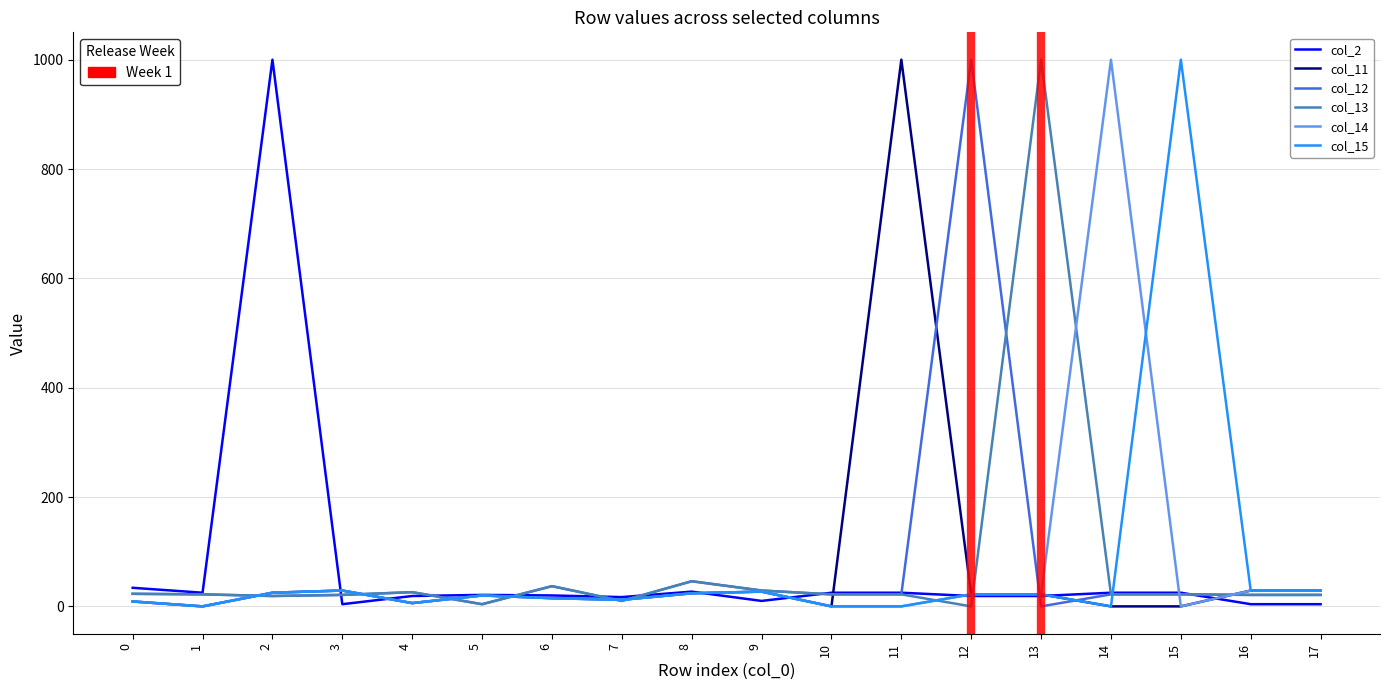

Reading left to right, list all the values displayed in this chart.

col_2: 34	25	1000	4	19	21	20	17	27	10	25	25	19	19	25	25	4	4
col_11: 9	0	25	29	6	20	15	12	24	27	0	1000	22	22	0	0	29	29
col_12: 23	22	19	21	26	4	37	10	46	29	22	22	1000	0	22	22	21	21
col_13: 23	22	19	21	26	4	37	10	46	29	22	22	0	1000	22	22	21	21
col_14: 9	0	25	29	6	20	15	12	24	27	0	0	22	22	1000	0	29	29
col_15: 9	0	25	29	6	20	15	12	24	27	0	0	22	22	0	1000	29	29